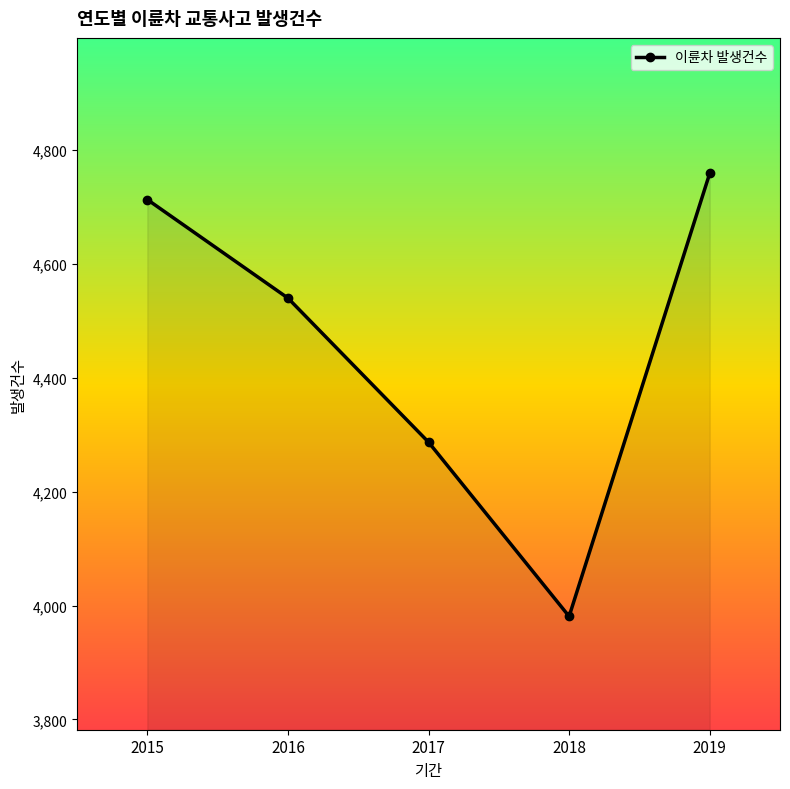

What is the minimum value shown in the chart?

3981